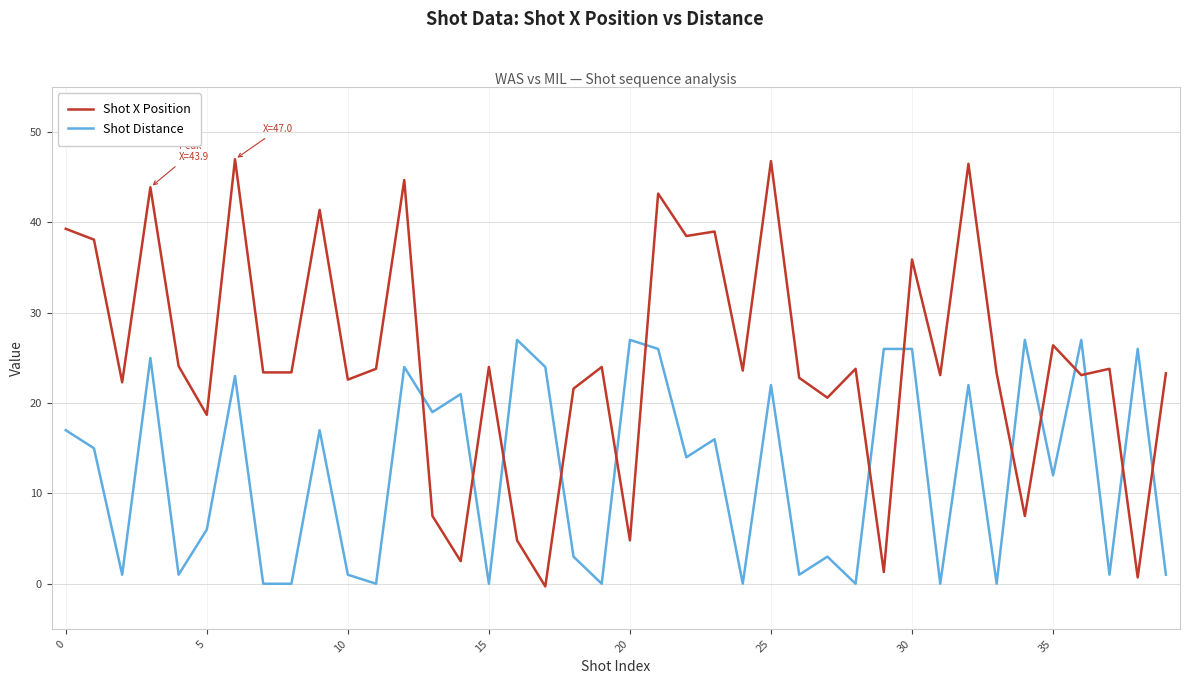

How many lines are shown in the chart?

2